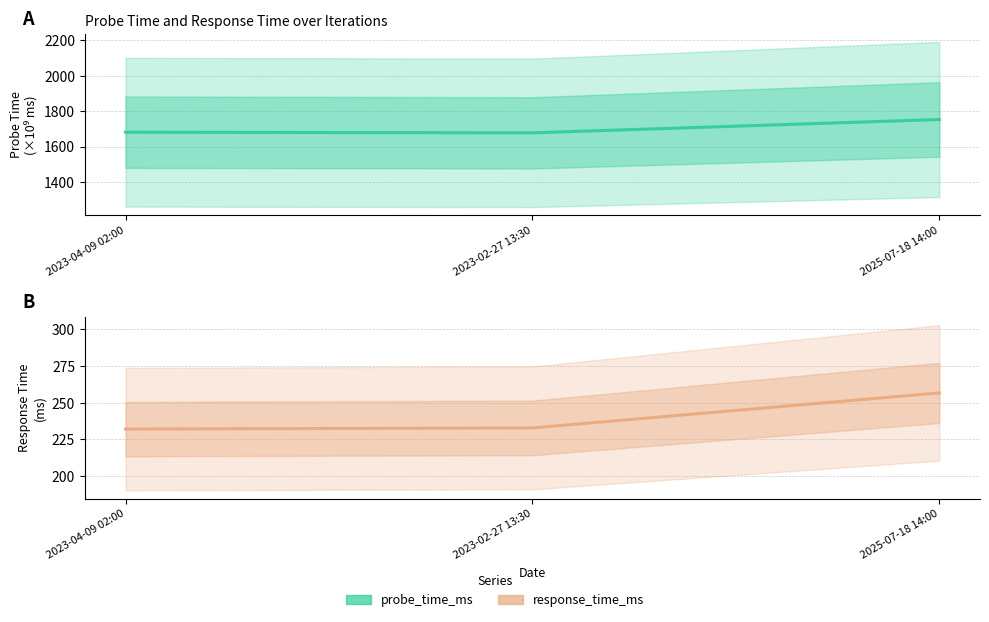

What are all the series names shown in the legend?

probe_time_ms, response_time_ms